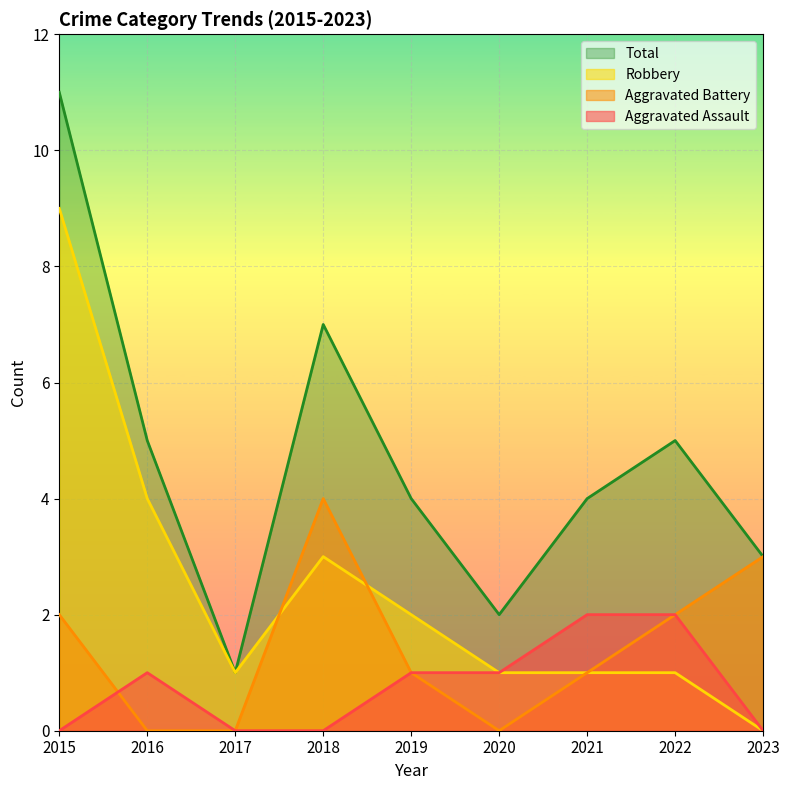

At which category is the sum across all series the highest?

2015